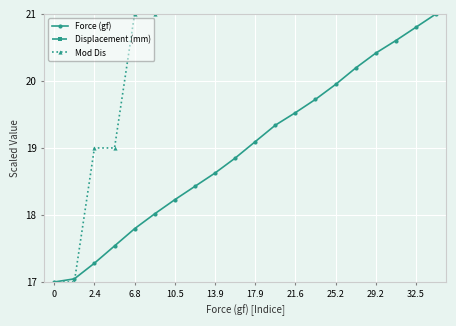

Is it true that Force (gf) equals 28.9 at 32.5?

False